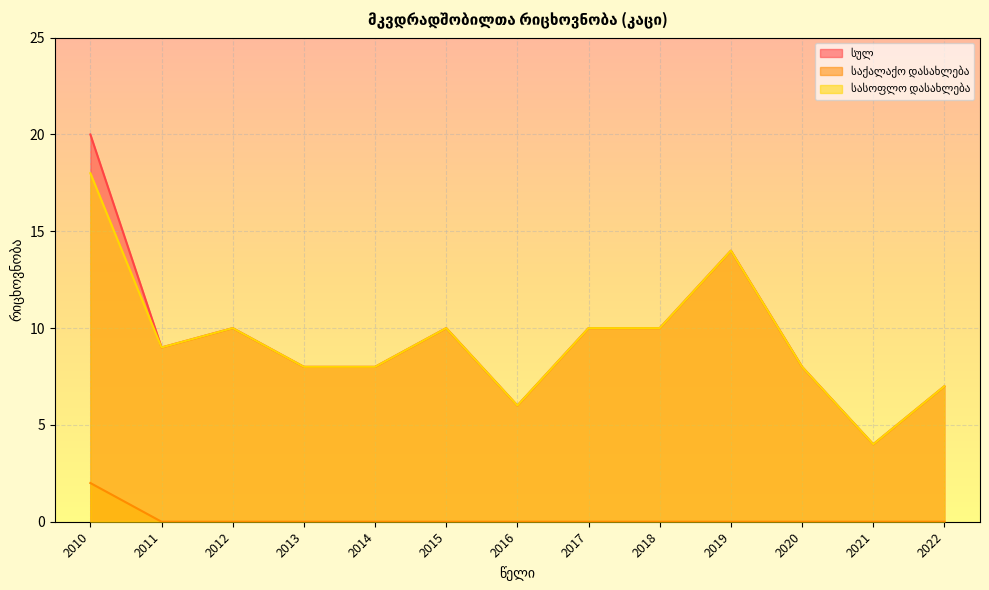

List the labels in order of სულ value, largest first.

2010, 2019, 2012, 2015, 2017, 2018, 2011, 2013, 2014, 2020, 2022, 2016, 2021